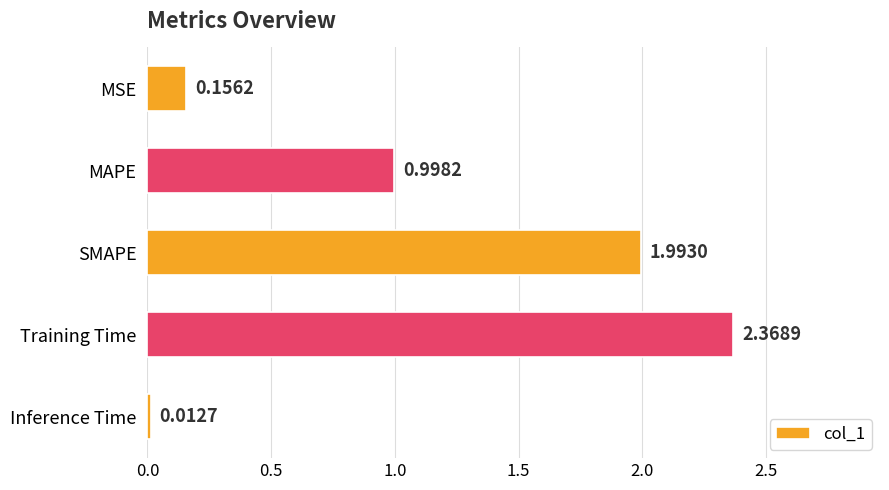

Which has a higher value, MSE or Inference Time?

MSE